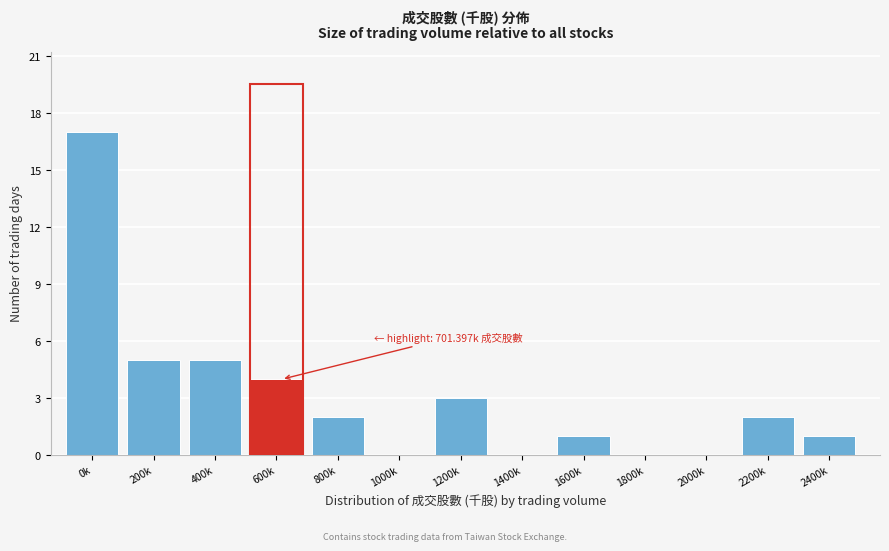

Reading left to right, extract all data points from this chart.

0k=17	200k=5	400k=5	600k=4	800k=2	1000k=0	1200k=3	1400k=0	1600k=1	1800k=0	2000k=0	2200k=2	2400k=1